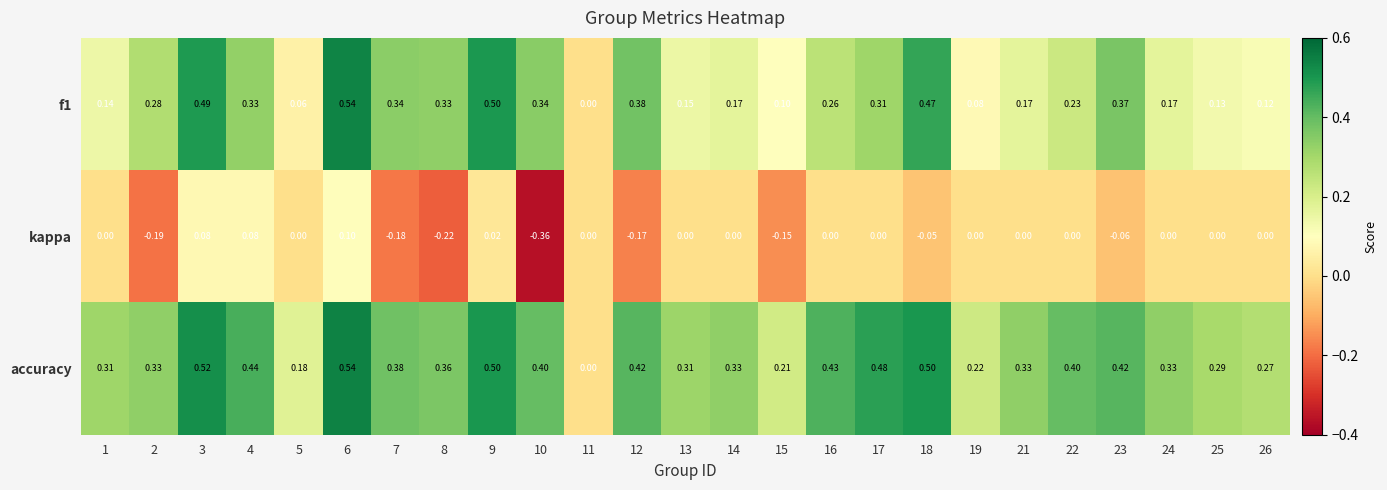

Which series has the largest total across all categories?

accuracy